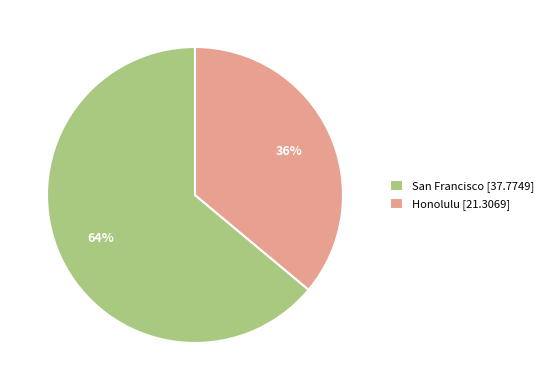

Which category accounts for the majority?

San Francisco